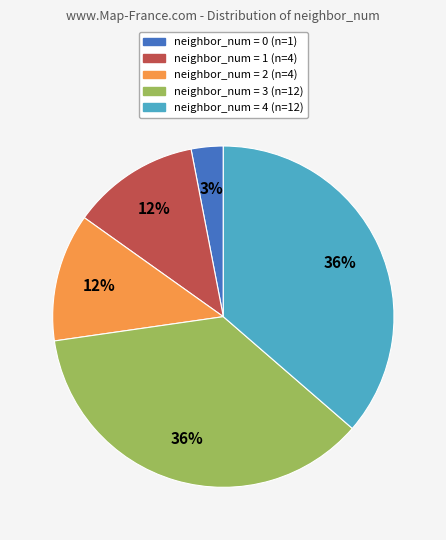

To the nearest percent, what is the average slice percentage?

20%